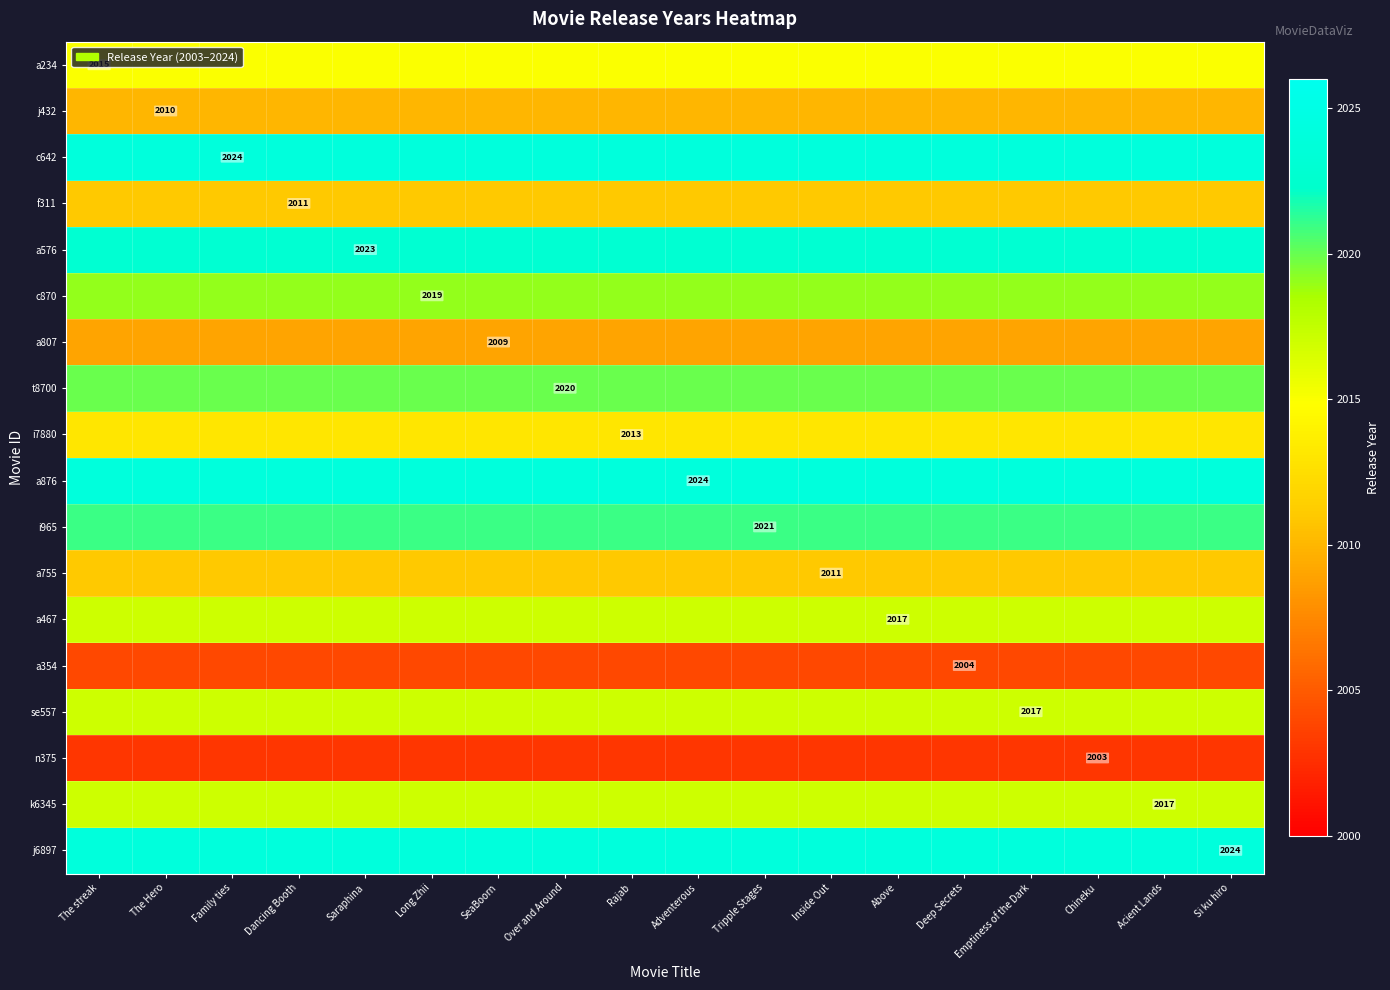

Which series has the largest total across all categories?

c642